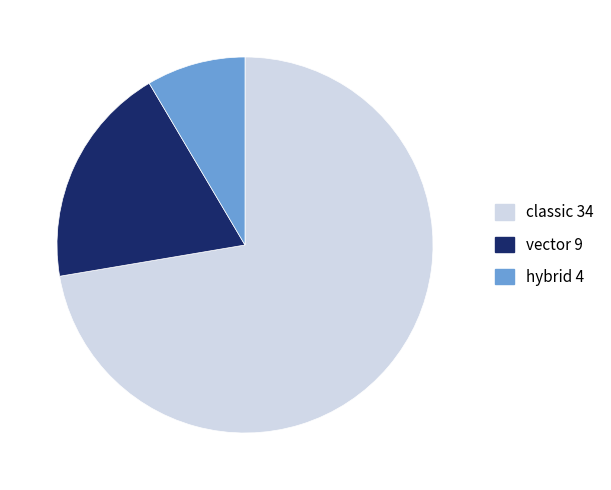

Is there any slice that represents more than half of the pie?

Yes